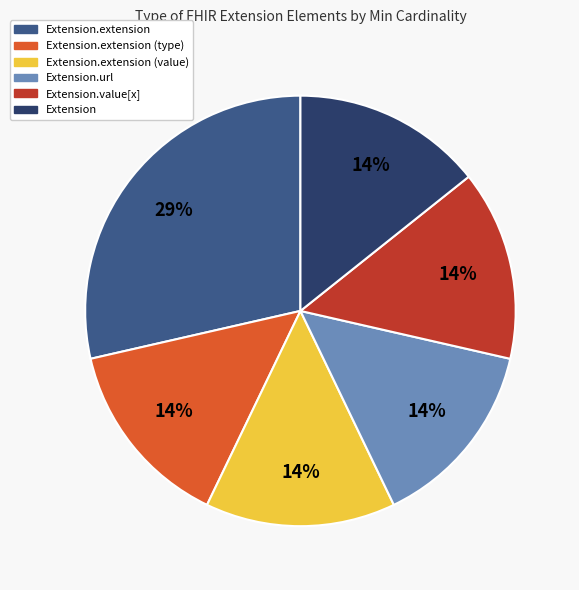

To the nearest percent, what is the average slice percentage?

17%